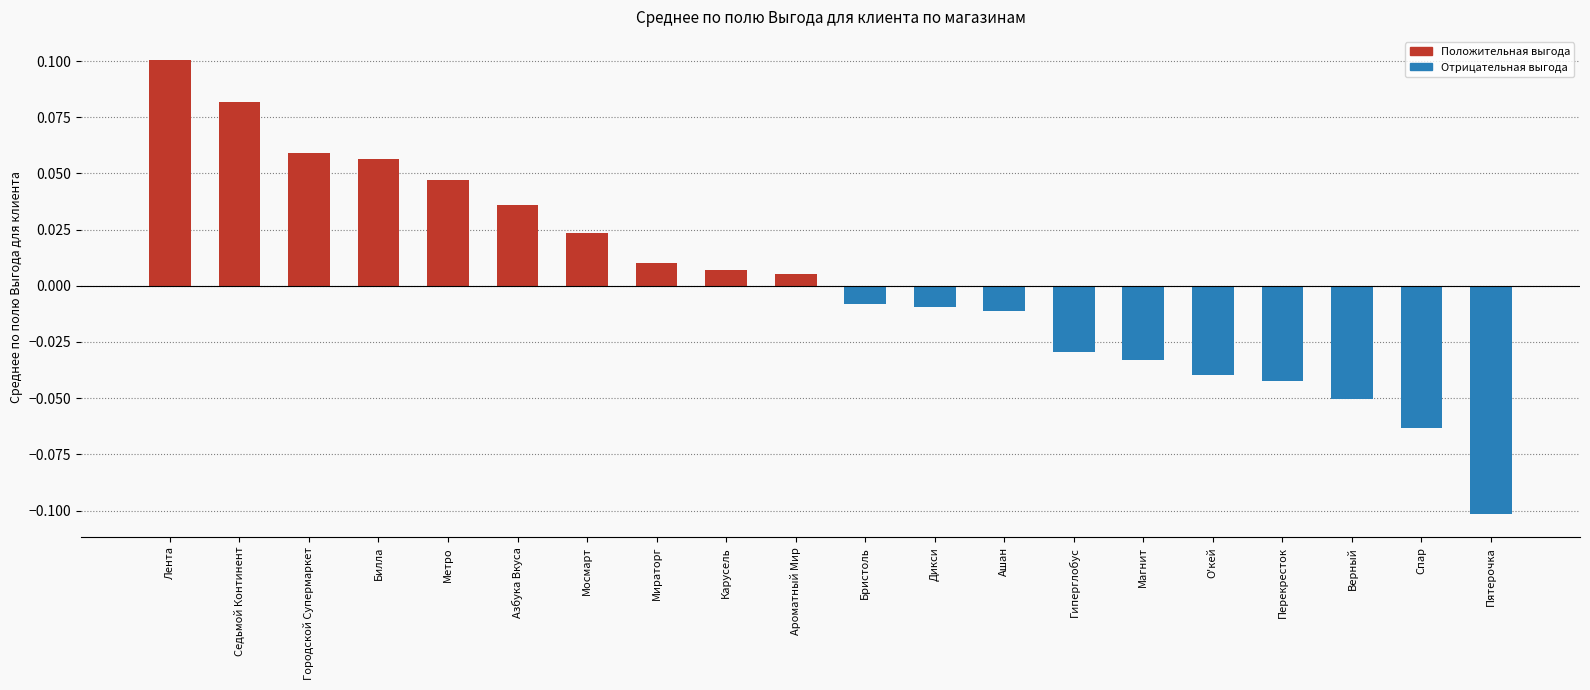

How many bars are there in total?

20